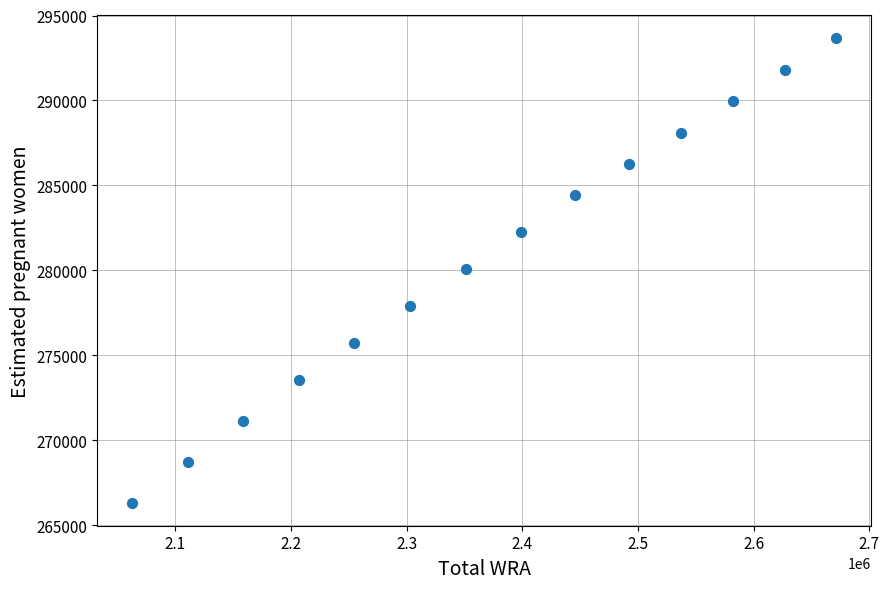

What is the range of Y values (max minus min)?

27309.0